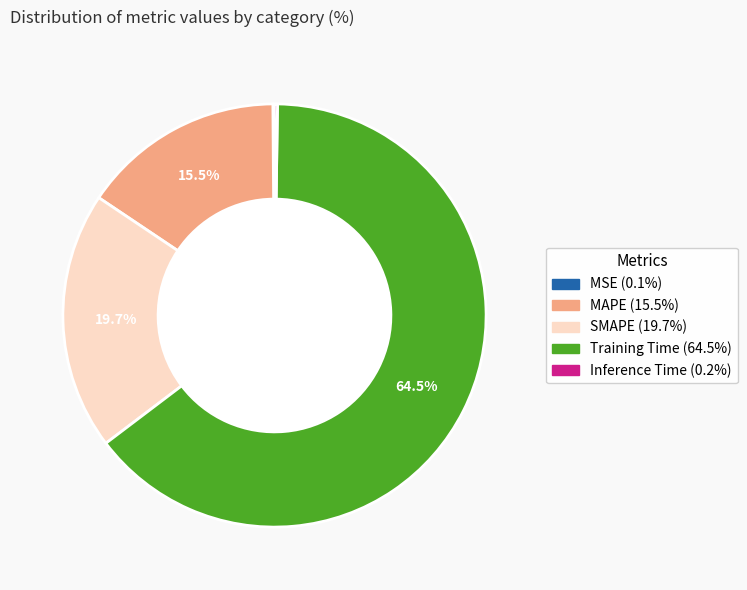

Which category accounts for the majority?

Training Time